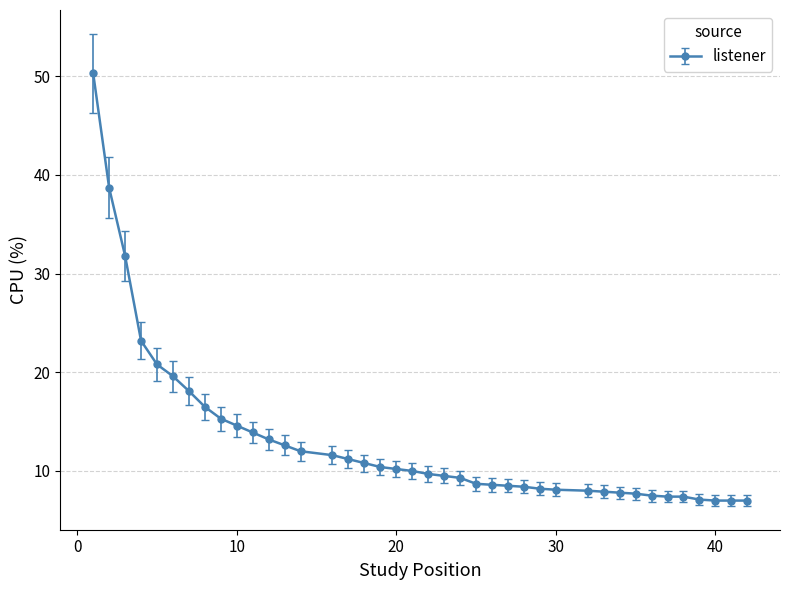

What is the difference between the maximum and minimum values?

43.3